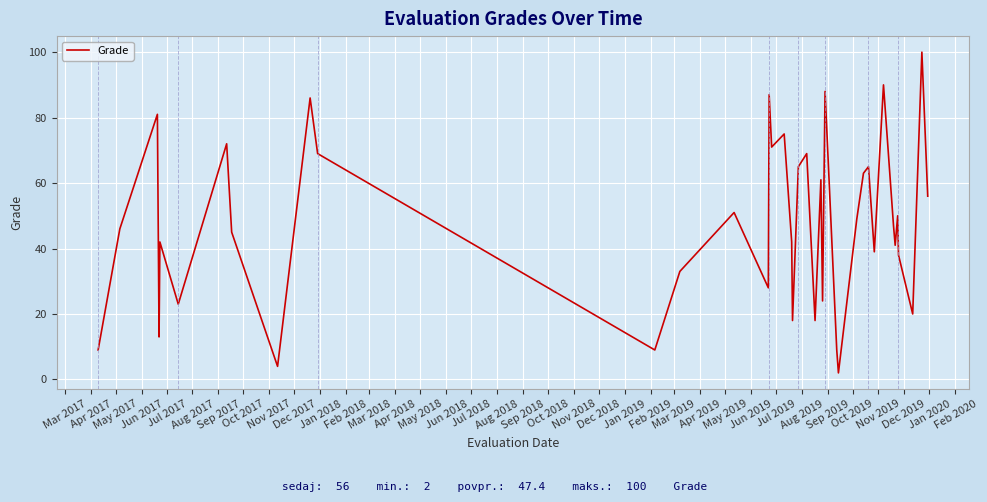

What is the smallest value displayed?

2